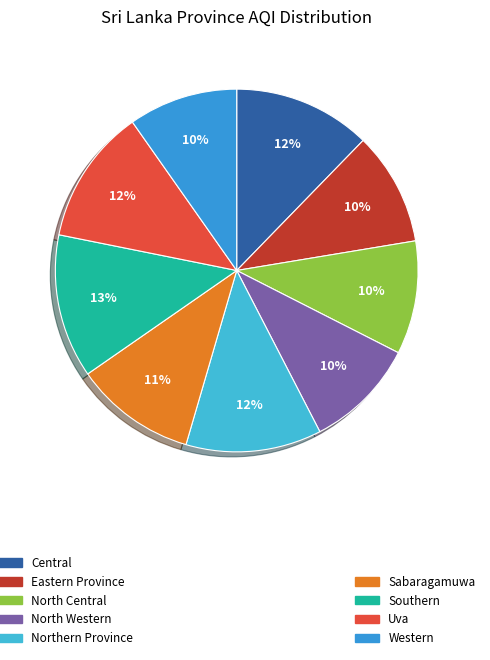

Rank the categories by value from lowest to highest.

Western, North Western, Eastern Province, North Central, Sabaragamuwa, Northern Province, Uva, Central, Southern